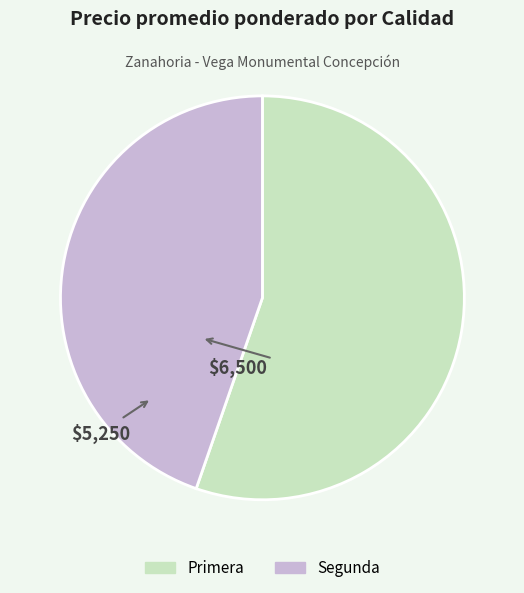

Between Segunda and Primera, which is larger?

Primera